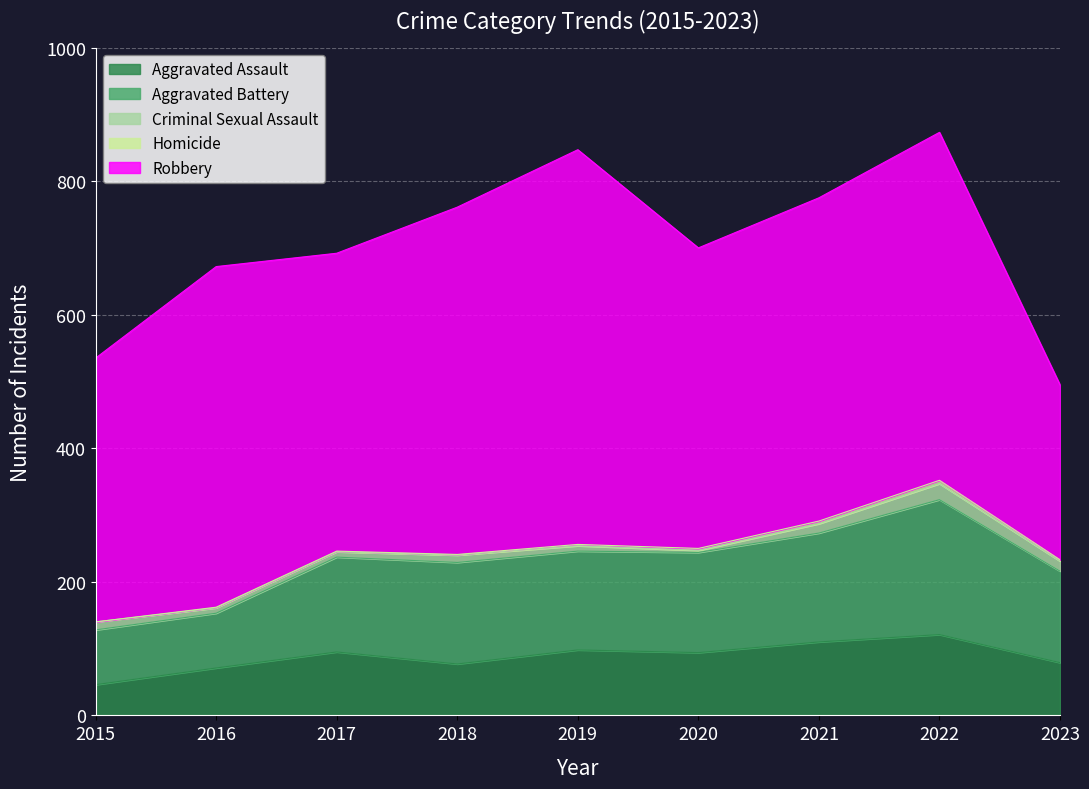

What is the sum of all Homicide values?

19